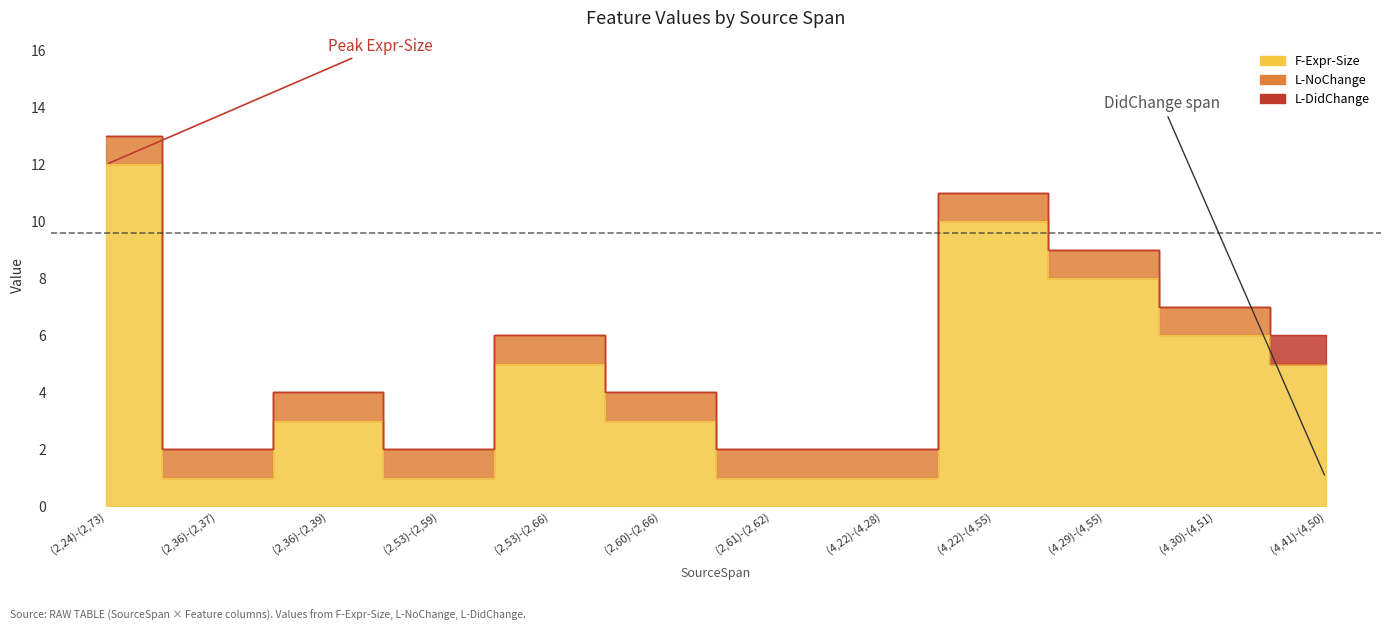

At (4,22)-(4,55), list the series in order from largest to smallest.

F-Expr-Size, L-NoChange, L-DidChange